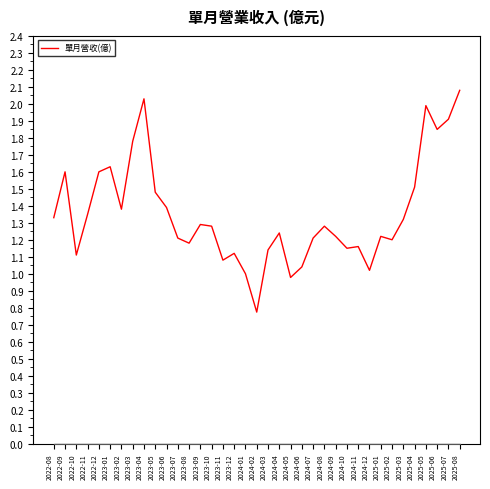

Rank the categories by value from lowest to highest.

2024-02, 2024-05, 2024-01, 2024-12, 2024-06, 2023-11, 2022-10, 2023-12, 2024-03, 2024-10, 2024-11, 2023-08, 2025-02, 2023-07, 2024-07, 2024-09, 2025-01, 2024-04, 2023-10, 2024-08, 2023-09, 2025-03, 2022-08, 2022-11, 2023-02, 2023-06, 2023-05, 2025-04, 2022-09, 2022-12, 2023-01, 2023-03, 2025-06, 2025-07, 2025-05, 2023-04, 2025-08